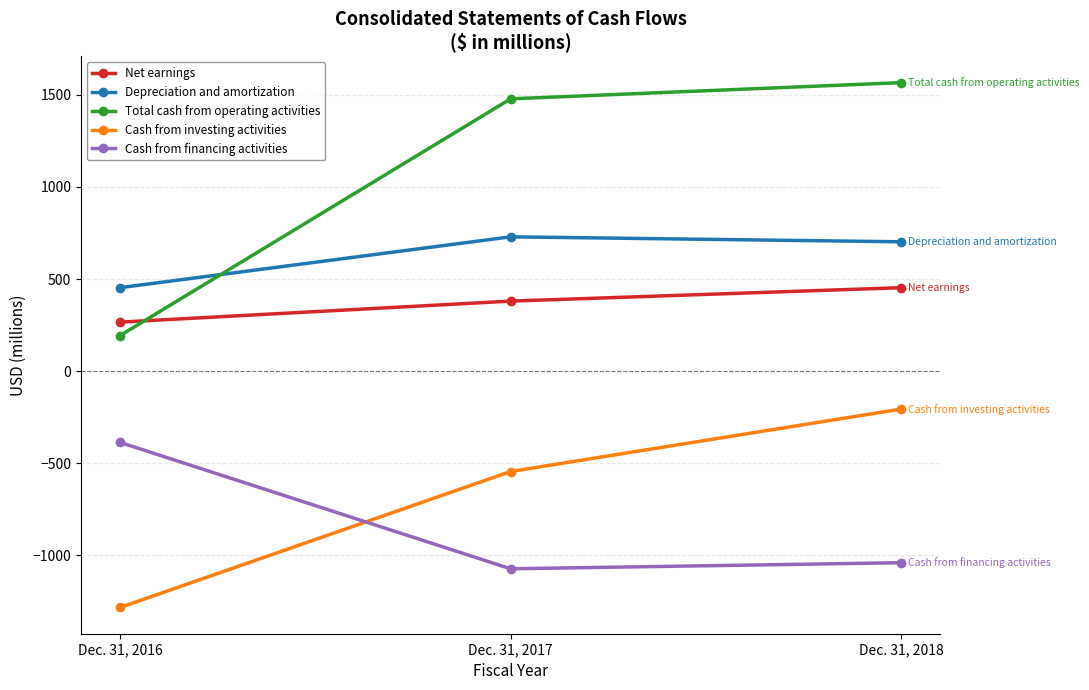

Is it true that Depreciation and amortization equals 453 at Dec. 31, 2016?

True